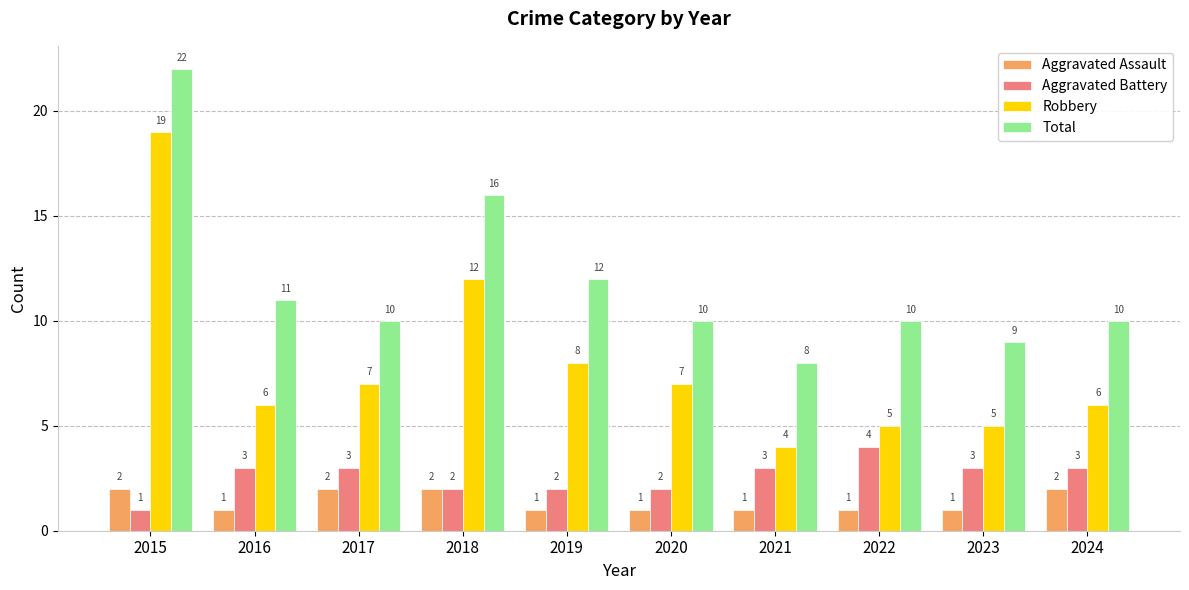

The value of Aggravated Battery at 2023 is 5. True or false?

False